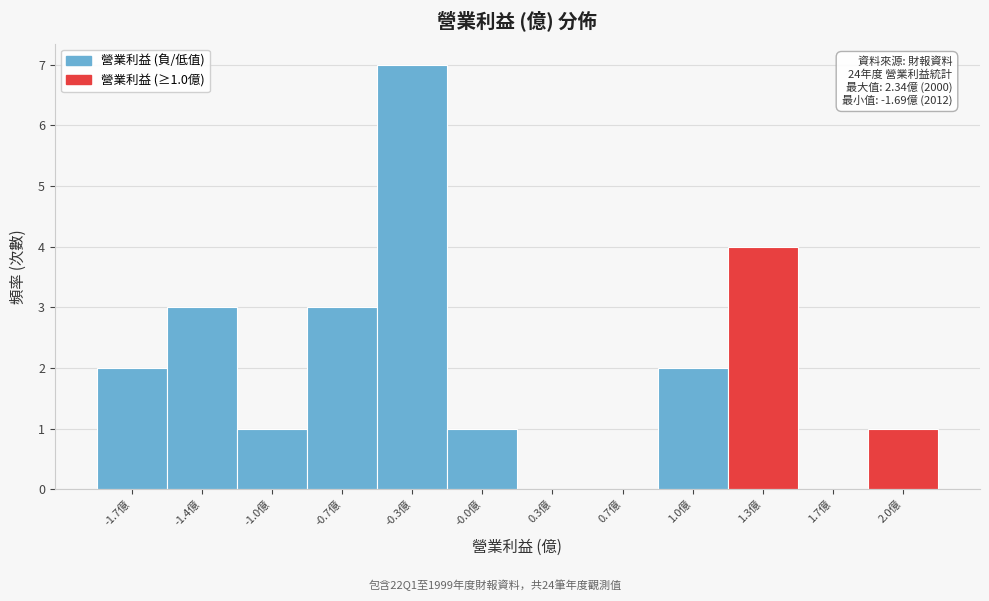

Reading left to right, what are all the values shown in this chart?

-1.7億=2	-1.4億=3	-1.0億=1	-0.7億=3	-0.3億=7	-0.0億=1	0.3億=0	0.7億=0	1.0億=2	1.3億=4	1.7億=0	2.0億=1